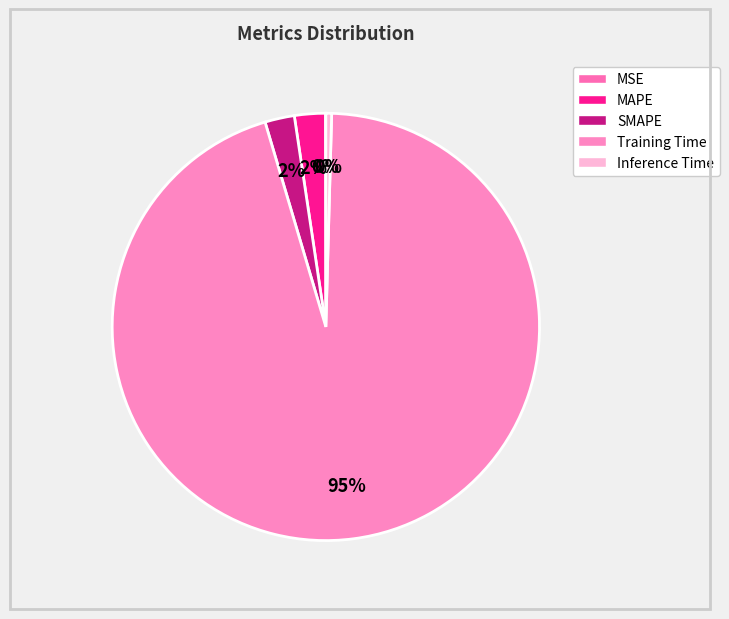

Is there a majority slice in this chart?

Yes